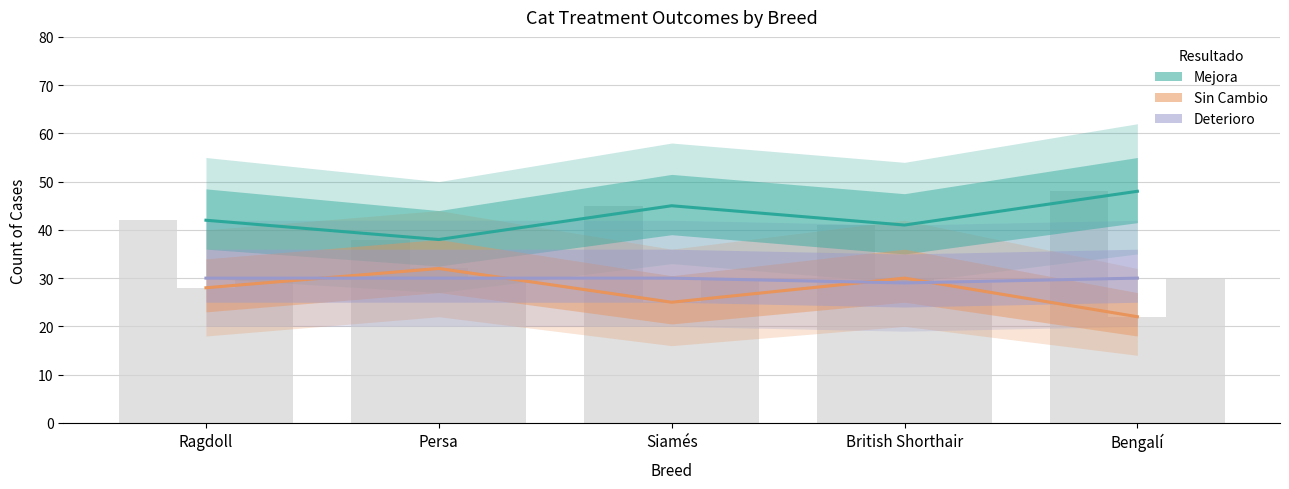

Reading right to left, transcribe all the data shown in this chart.

Mejora: Bengalí=48	British Shorthair=41	Siamés=45	Persa=38	Ragdoll=42
Sin Cambio: Bengalí=22	British Shorthair=30	Siamés=25	Persa=32	Ragdoll=28
Deterioro: Bengalí=30	British Shorthair=29	Siamés=30	Persa=30	Ragdoll=30